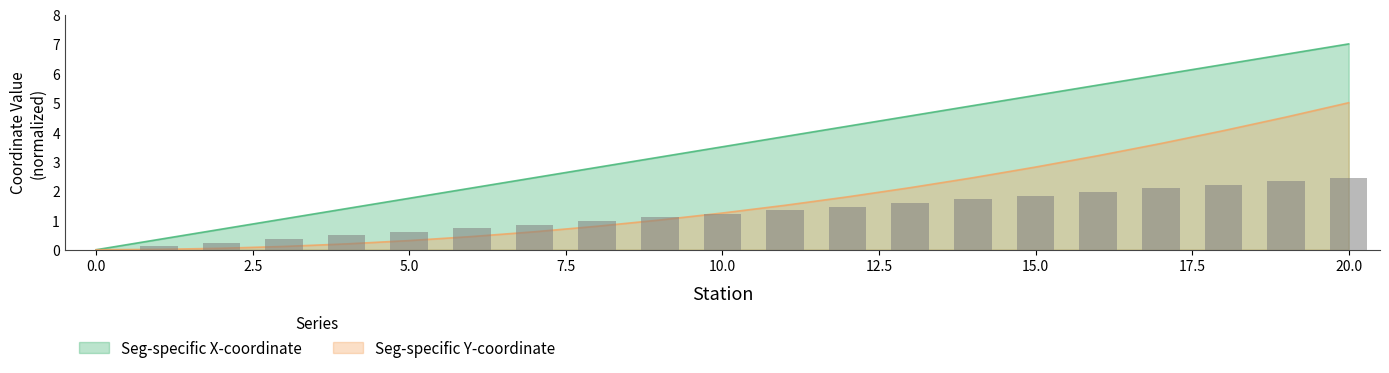

What is the total value across all series at 11?

5.4